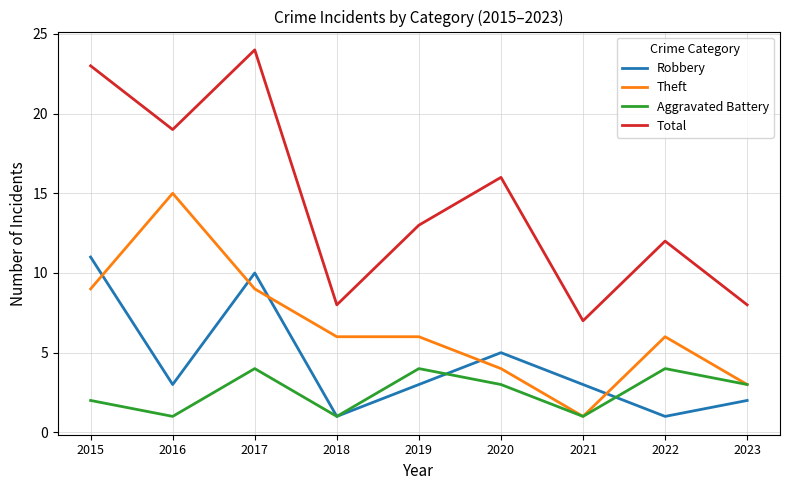

At which label is Total closest to 15?

2020